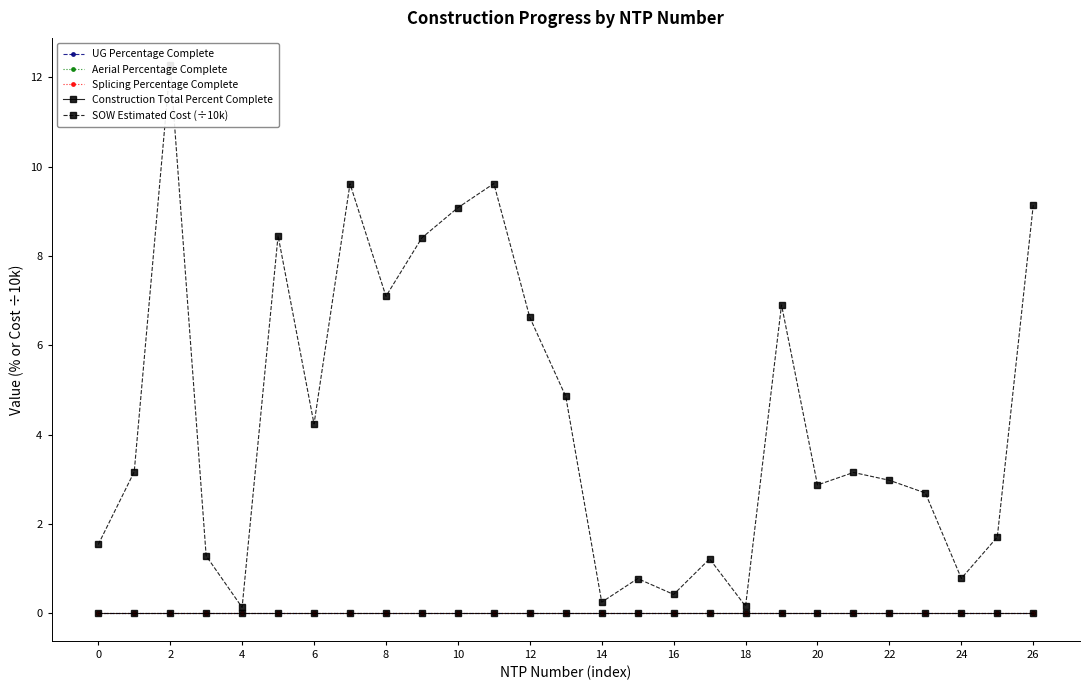

True or false: UG Percentage Complete and Construction Total Percent Complete cross at least once.

False